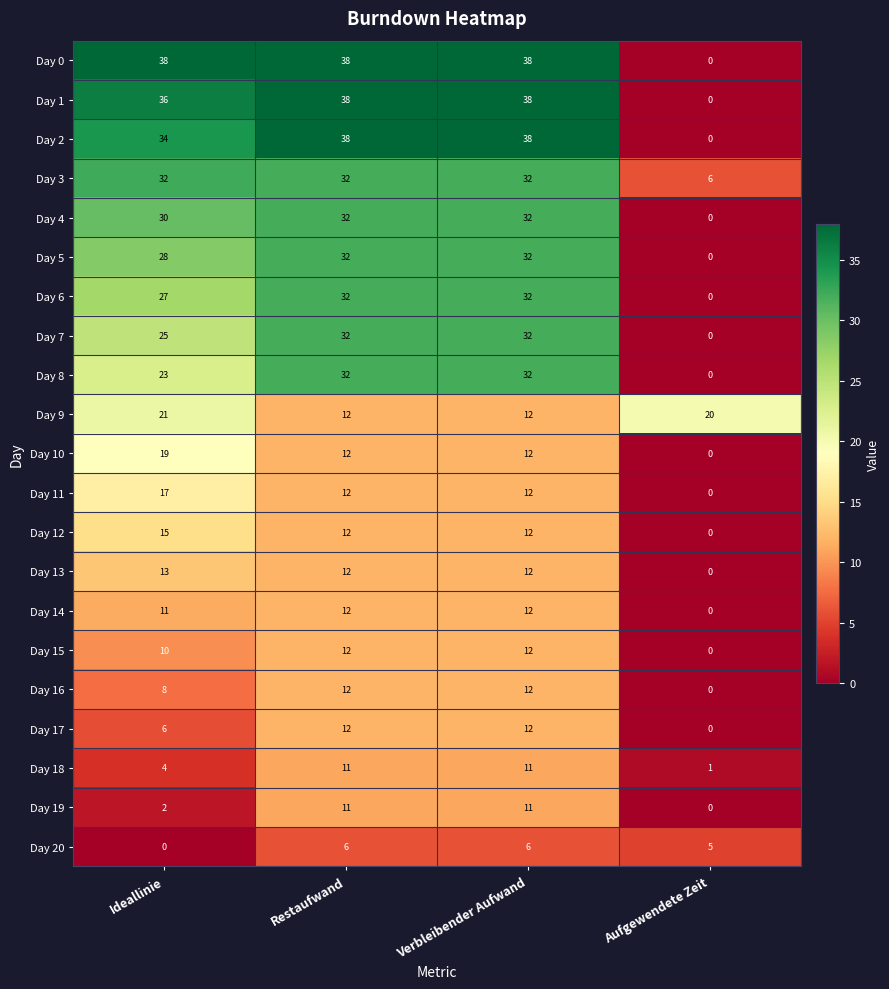

At Ideallinie, list the series in order from smallest to largest.

Day 20, Day 19, Day 18, Day 17, Day 16, Day 15, Day 14, Day 13, Day 12, Day 11, Day 10, Day 9, Day 8, Day 7, Day 6, Day 5, Day 4, Day 3, Day 2, Day 1, Day 0